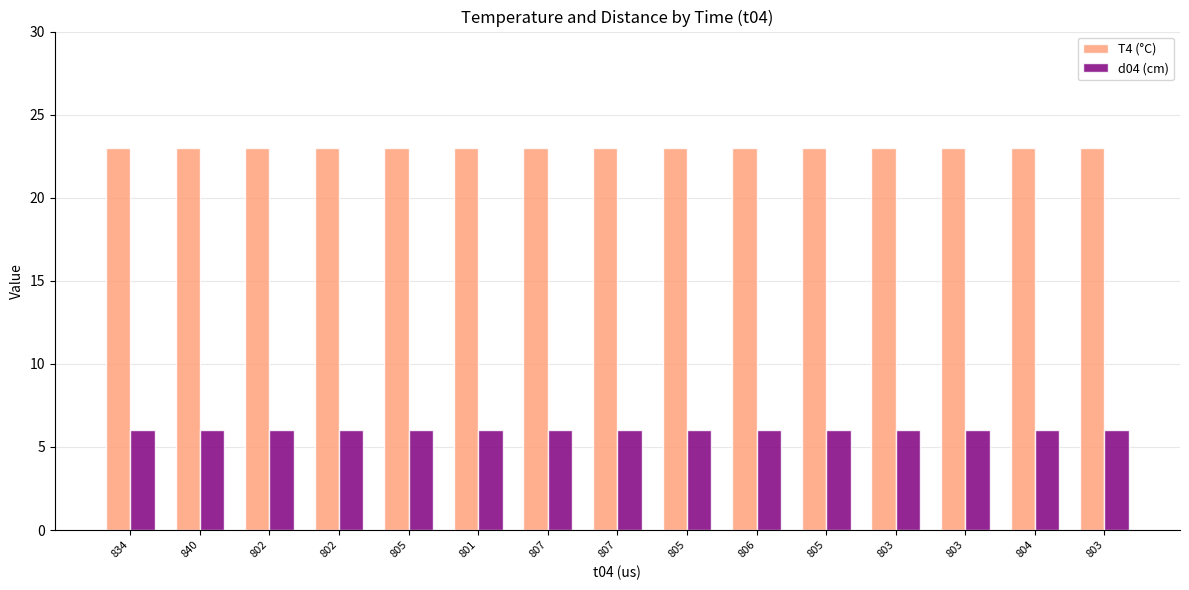

What is the greatest value displayed?

23